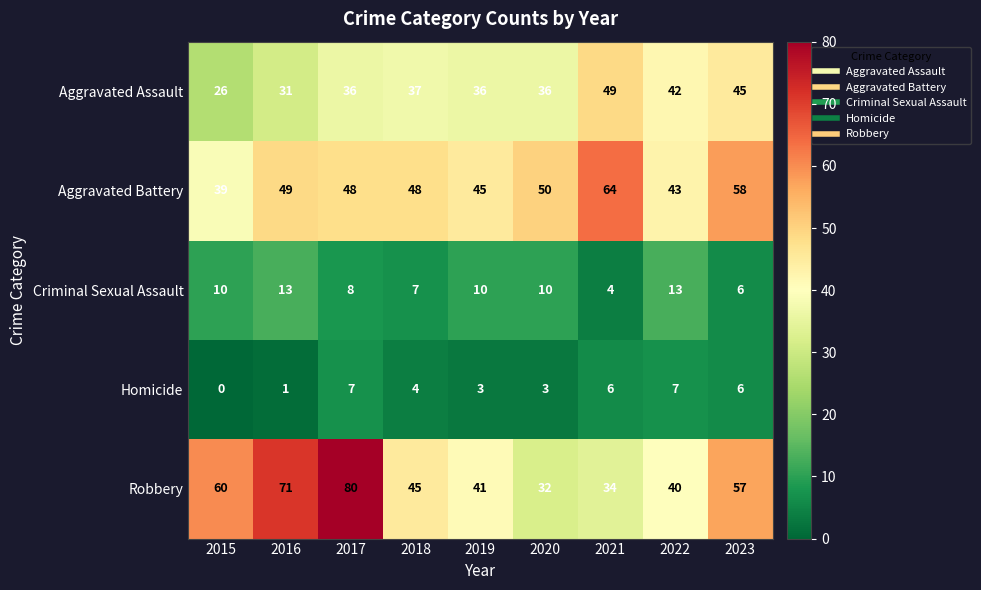

Rank the series by their maximum value, from highest to lowest.

Robbery, Aggravated Battery, Aggravated Assault, Criminal Sexual Assault, Homicide